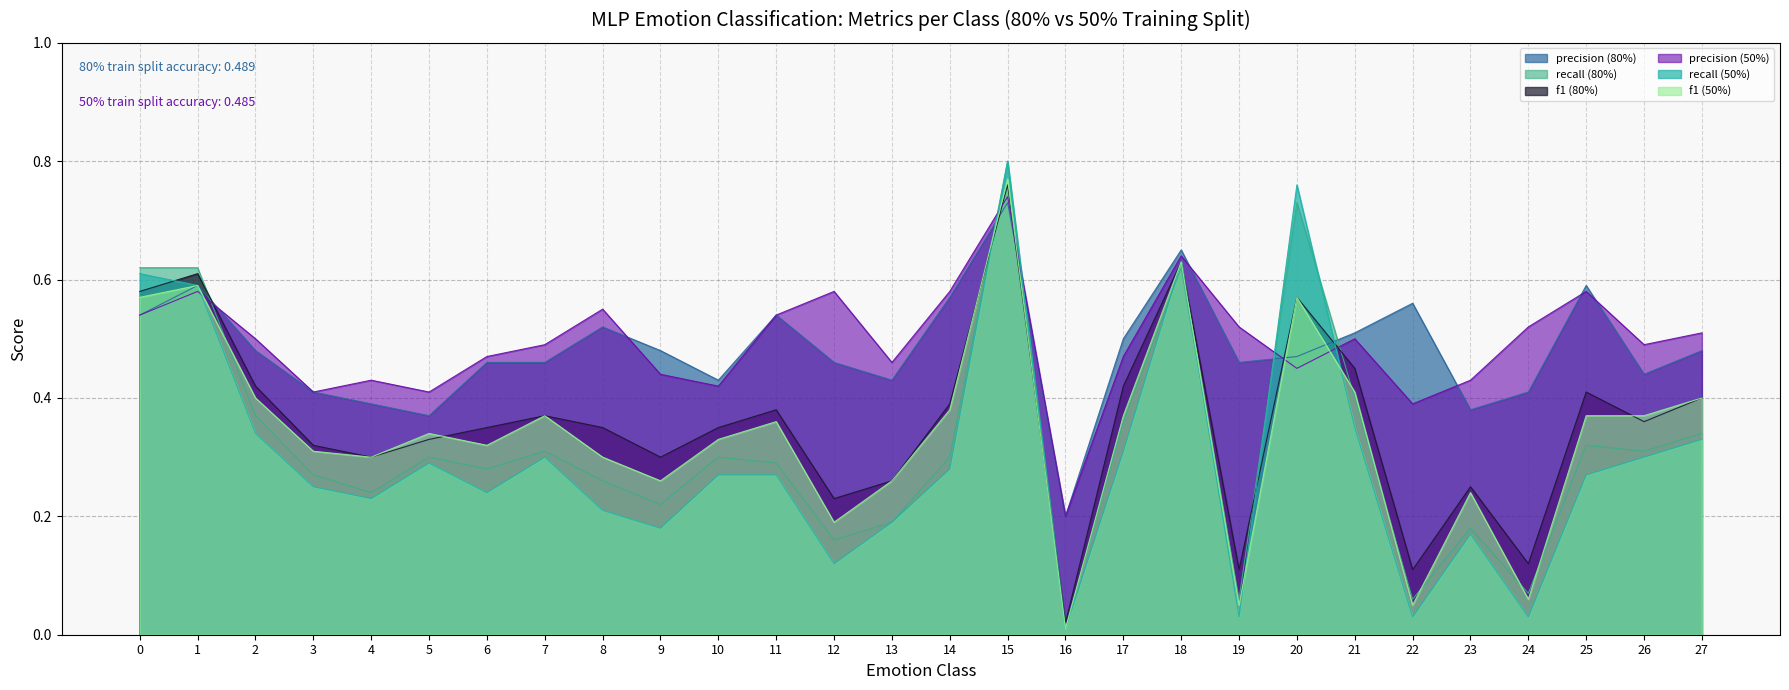

Count the precision (50%) values in the range 0 to 1.

28